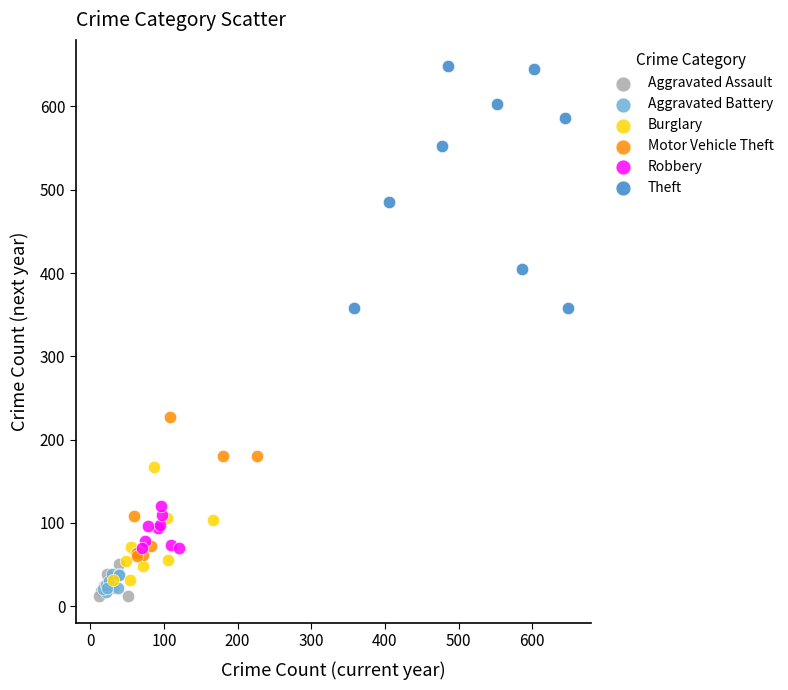

Which series has the largest Y range (max minus min)?

Theft